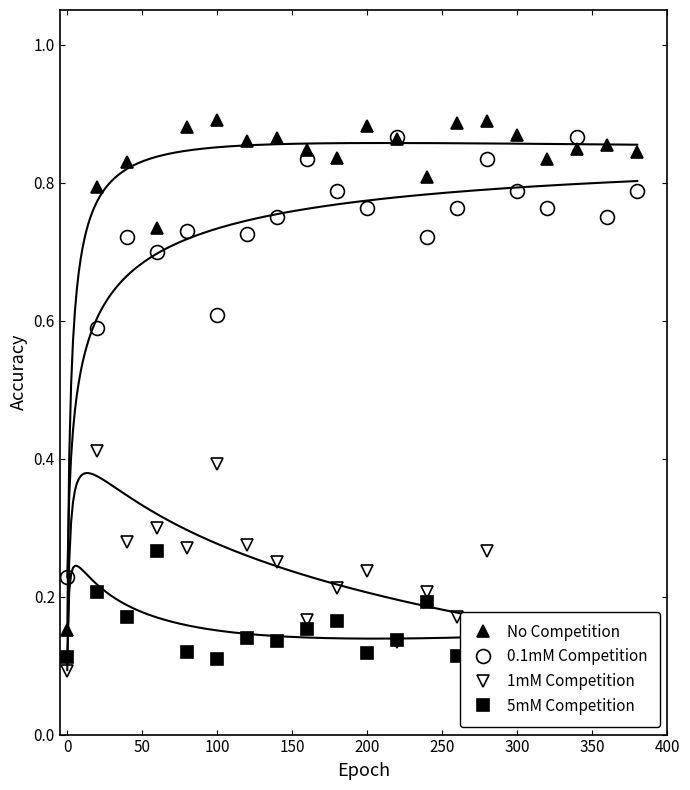

At how many categories does at least one series exceed 0?

20